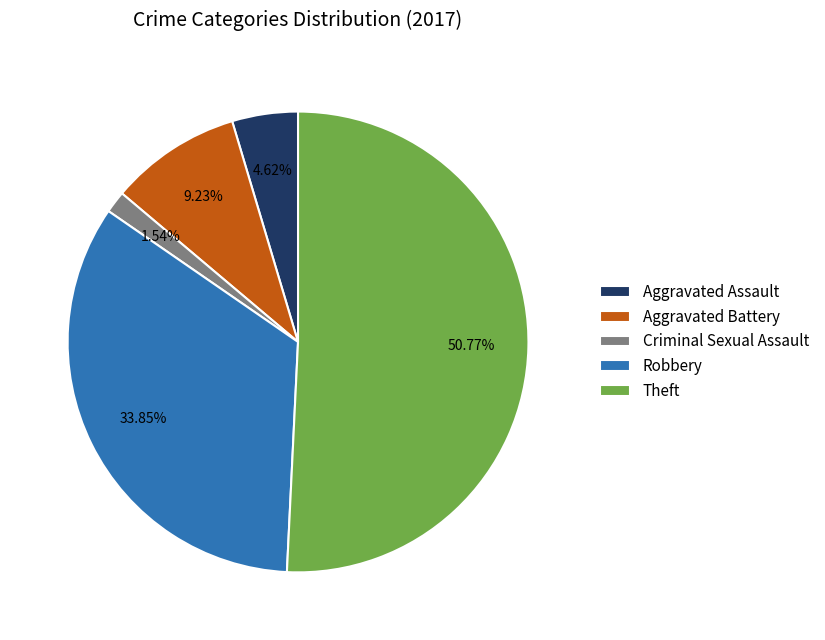

What is the largest slice in the pie chart?

Theft